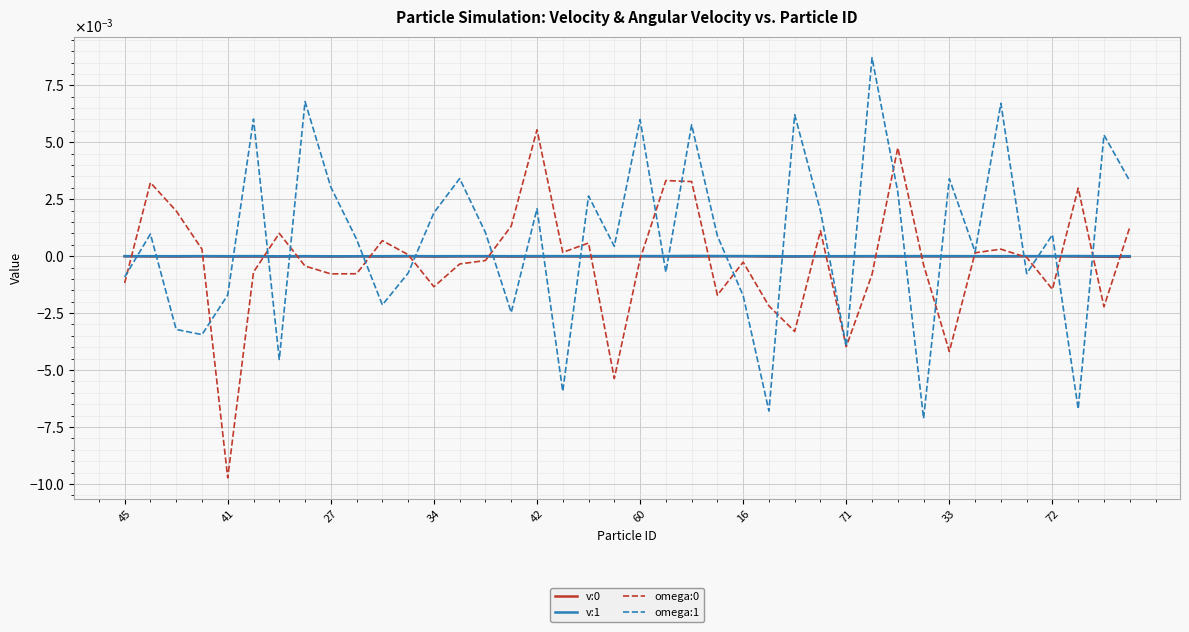

Reading right to left, list all the values displayed in this chart.

v:0: -0.0	-0.0	-0.0	-0.0	-0.0	-0.0	-0.0	-0.0	-0.0	-0.0	-0.0	-0.0	-0.0	-0.0	-0.0	-0.0	-0.0	-0.0	-0.0	-0.0	-0.0	-0.0	-0.0	-0.0	-0.0	-0.0	-0.0	-0.0	-0.0	-0.0	-0.0	-0.0	-0.0	-0.0	-0.0	-0.0	-0.0	-0.0	-0.0	-0.0
v:1: -0.0	-0.0	0.0	0.0	0.0	-0.0	-0.0	0.0	0.0	-0.0	-0.0	-0.0	-0.0	-0.0	-0.0	0.0	0.0	0.0	0.0	0.0	0.0	0.0	-0.0	0.0	-0.0	-0.0	-0.0	-0.0	0.0	-0.0	-0.0	-0.0	-0.0	-0.0	0.0	-0.0	0.0	-0.0	-0.0	-0.0
omega:0: 0.0	-0.0	0.0	-0.0	-0.0	0.0	0.0	-0.0	-0.0	0.0	-0.0	-0.0	0.0	-0.0	-0.0	-0.0	-0.0	0.0	0.0	-0.0	-0.0	0.0	0.0	0.0	0.0	-0.0	-0.0	-0.0	0.0	0.0	-0.0	-0.0	-0.0	0.0	-0.0	-0.0	0.0	0.0	0.0	-0.0
omega:1: 0.0	0.0	-0.0	0.0	-0.0	0.0	0.0	0.0	-0.0	0.0	0.0	-0.0	0.0	0.0	-0.0	-0.0	0.0	0.0	-0.0	0.0	0.0	0.0	-0.0	0.0	-0.0	0.0	0.0	0.0	-0.0	-0.0	0.0	0.0	0.0	-0.0	0.0	-0.0	-0.0	-0.0	0.0	-0.0